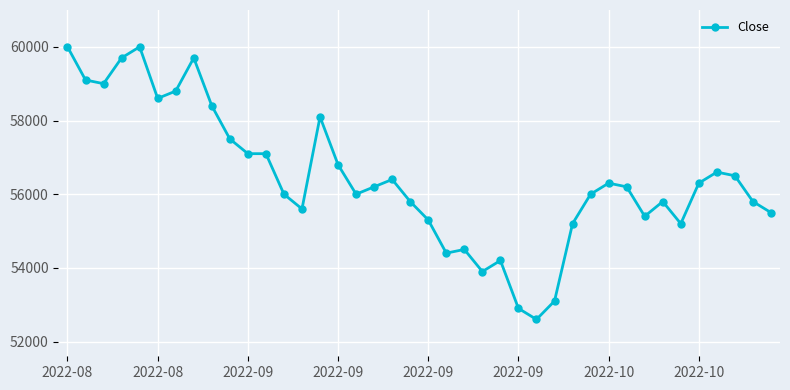

Does the chart display data point markers on the line(s)?

Yes